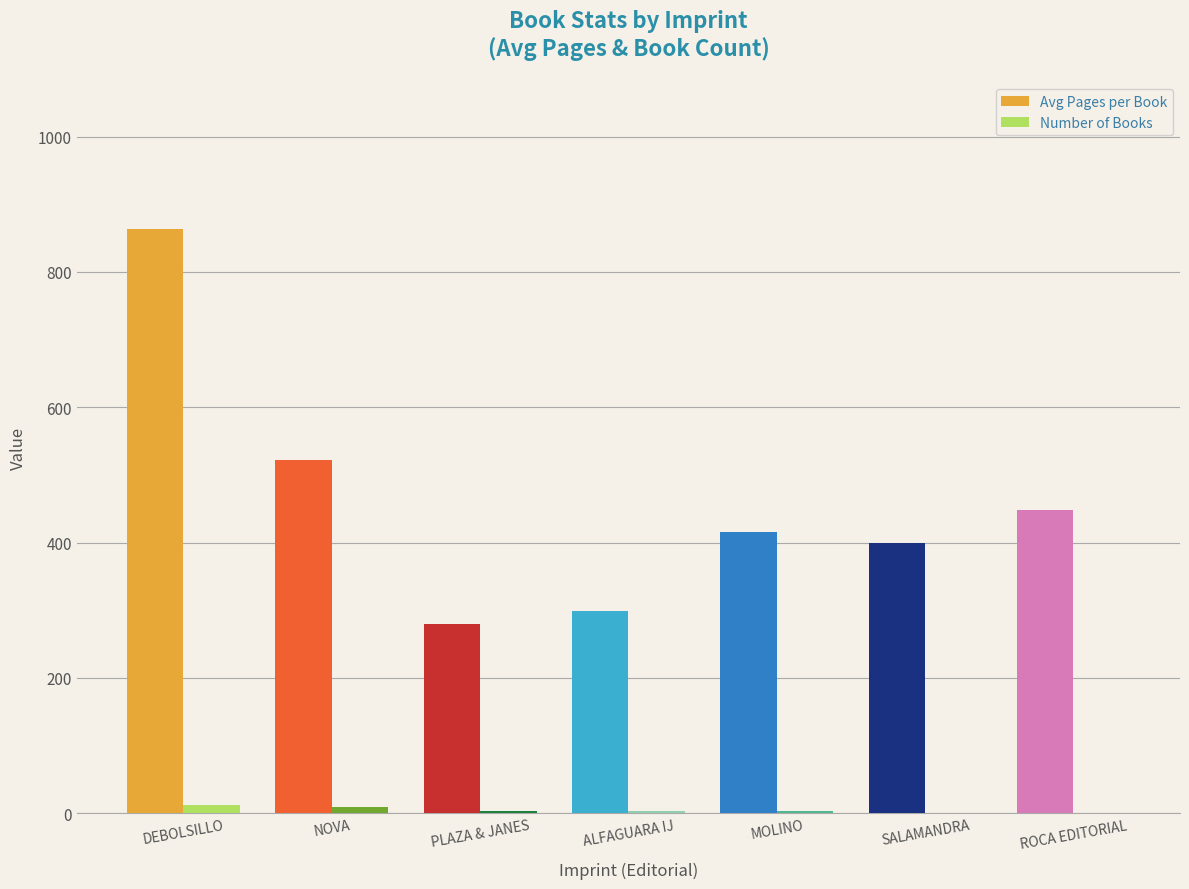

Between NOVA and SALAMANDRA, which series saw the biggest shift?

Avg Pages per Book